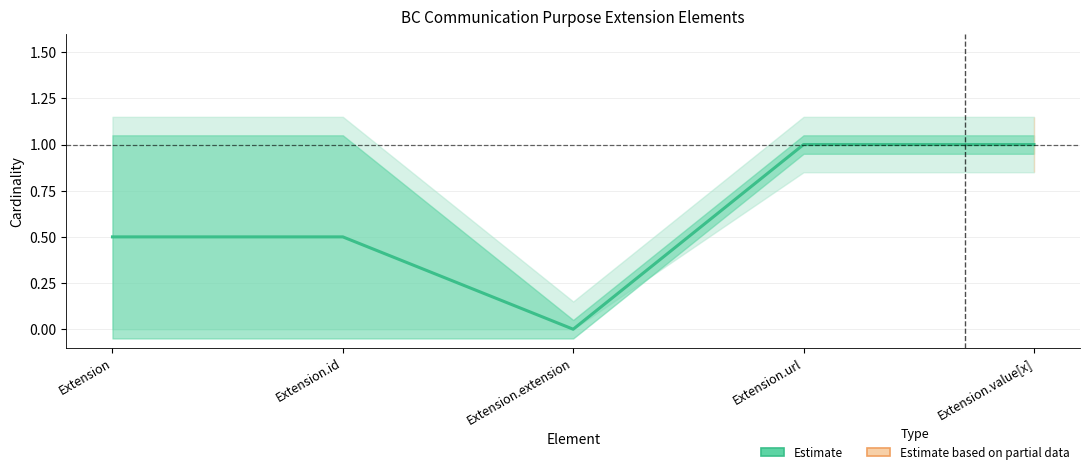

Count the values in the range 0 to 1.

5